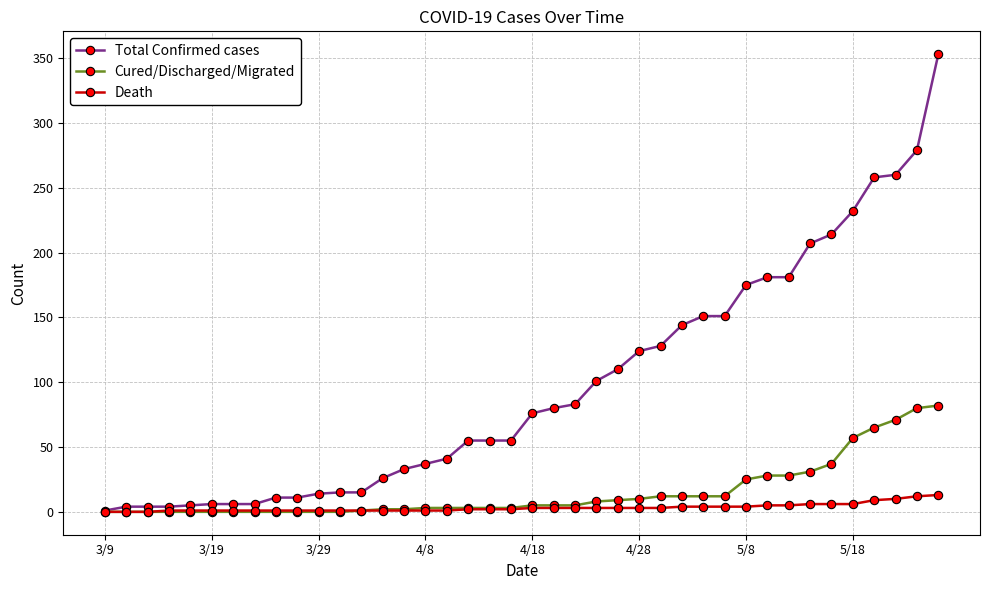

Which series has the largest range (max minus min)?

Total Confirmed cases